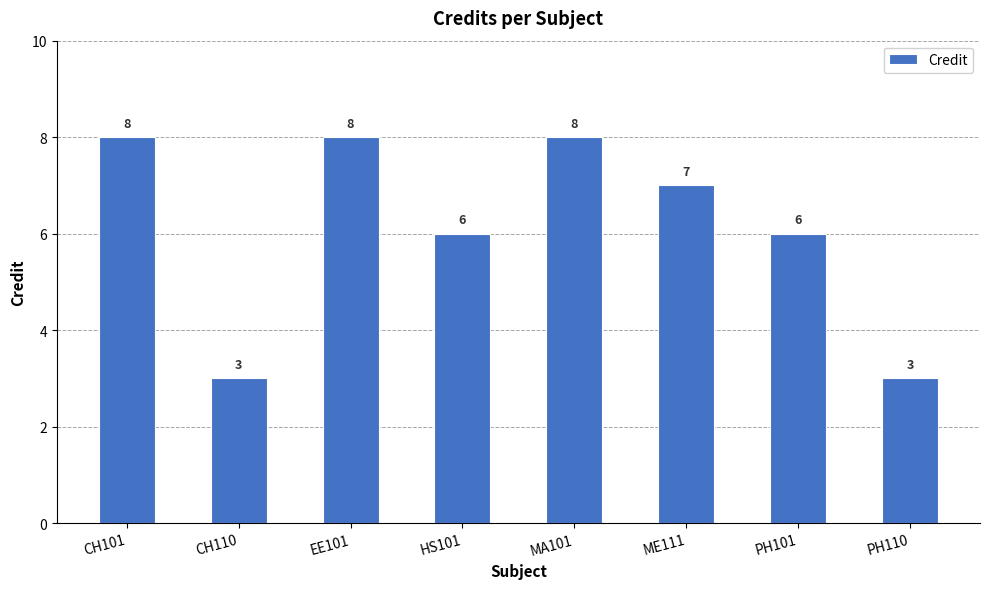

What is the minimum value shown in the chart?

3